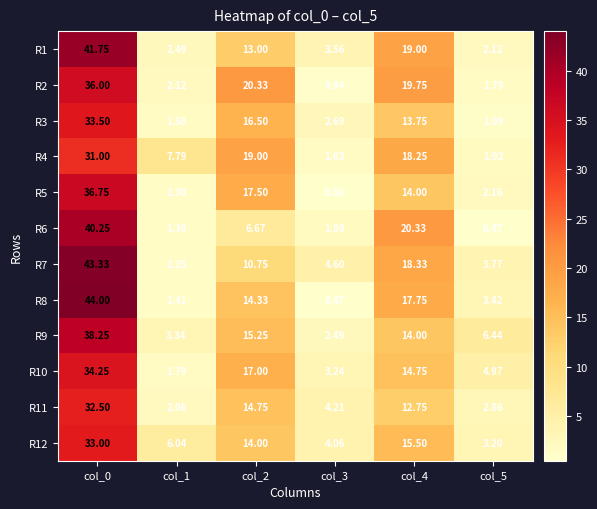

Is the value of R1 at col_0 greater than the value of R3 at col_2?

Yes